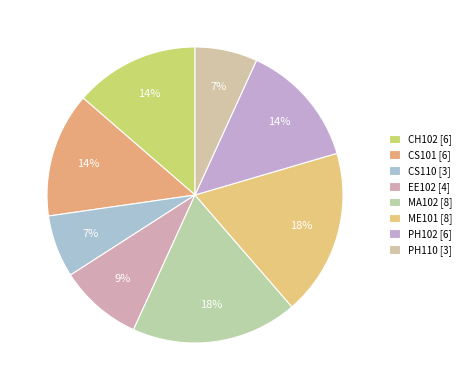

Count the number of slices in the pie.

8